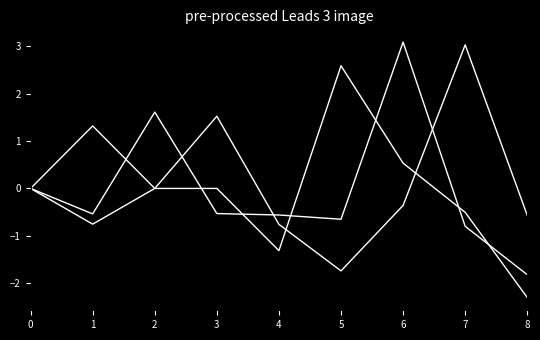

Does the chart have visible grid lines?

No